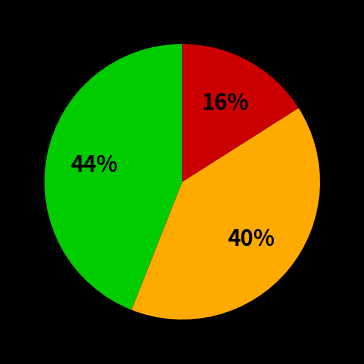

To the nearest percent, what is the average slice percentage?

33%